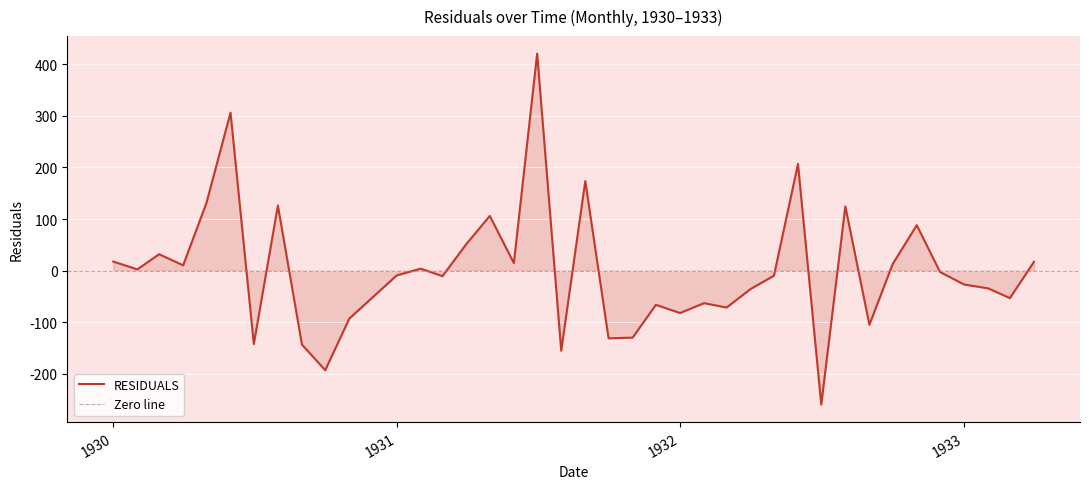

What is the difference between the maximum and second lowest values?

612.7